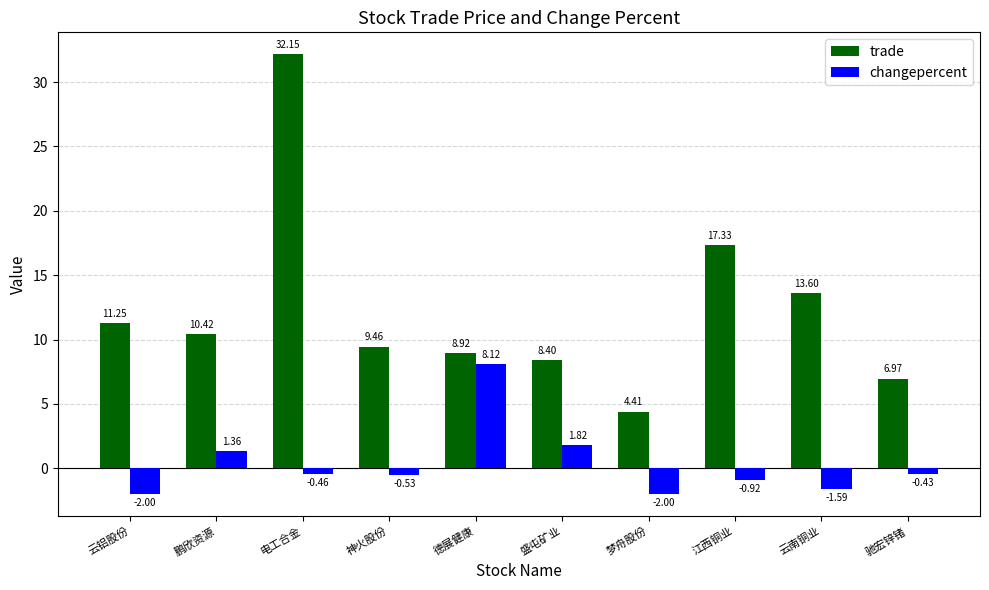

Which category has the lowest value in the trade series?

梦舟股份